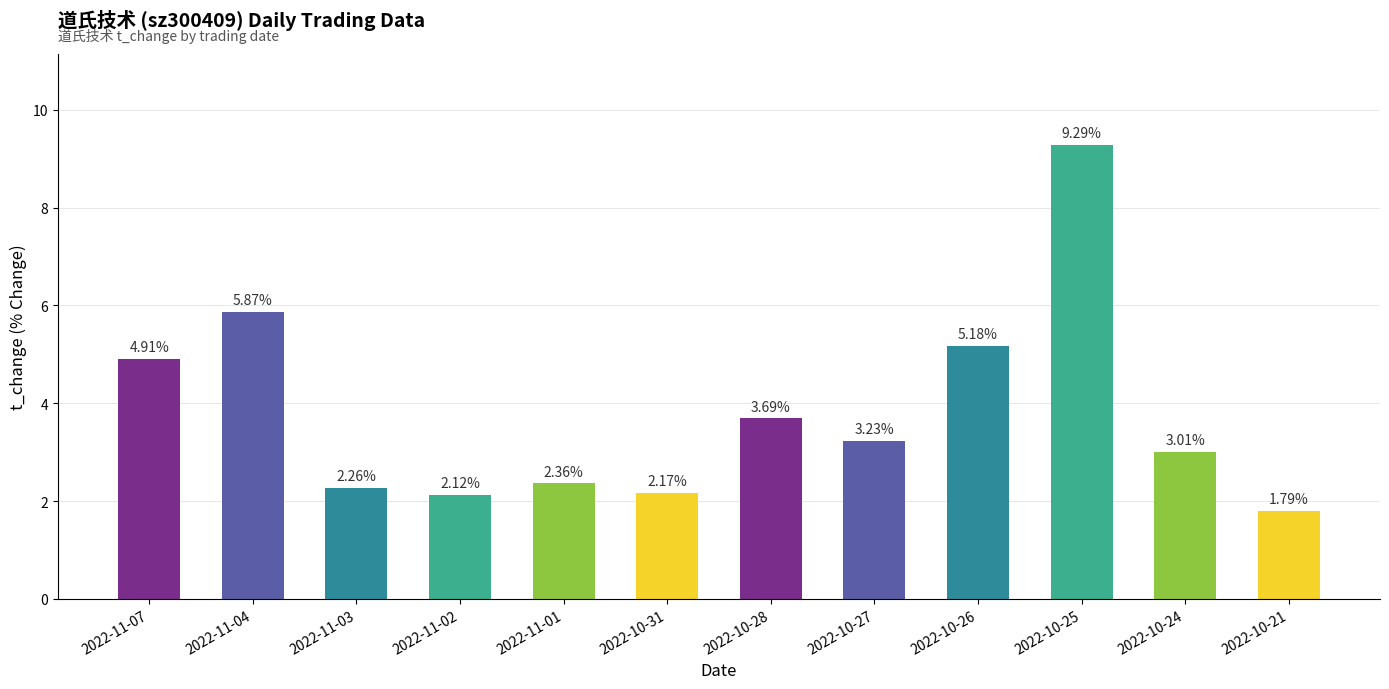

At which label is the value closest to 5?

2022-11-07